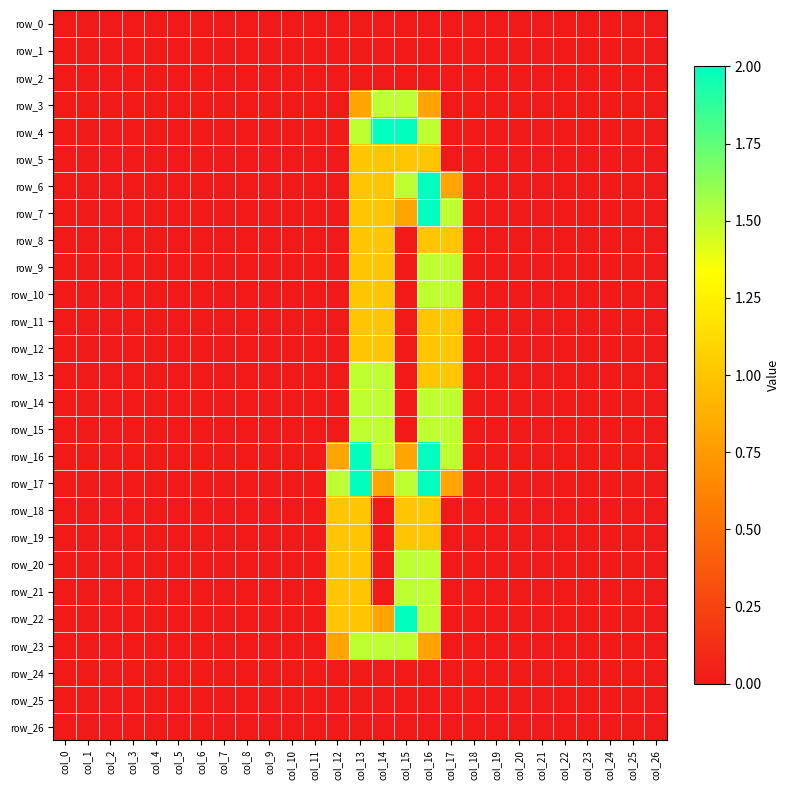

List the labels in order of row_15 value, smallest first.

col_0, col_1, col_2, col_3, col_4, col_5, col_6, col_7, col_8, col_9, col_10, col_11, col_12, col_15, col_18, col_19, col_20, col_21, col_22, col_23, col_24, col_25, col_26, col_13, col_14, col_16, col_17